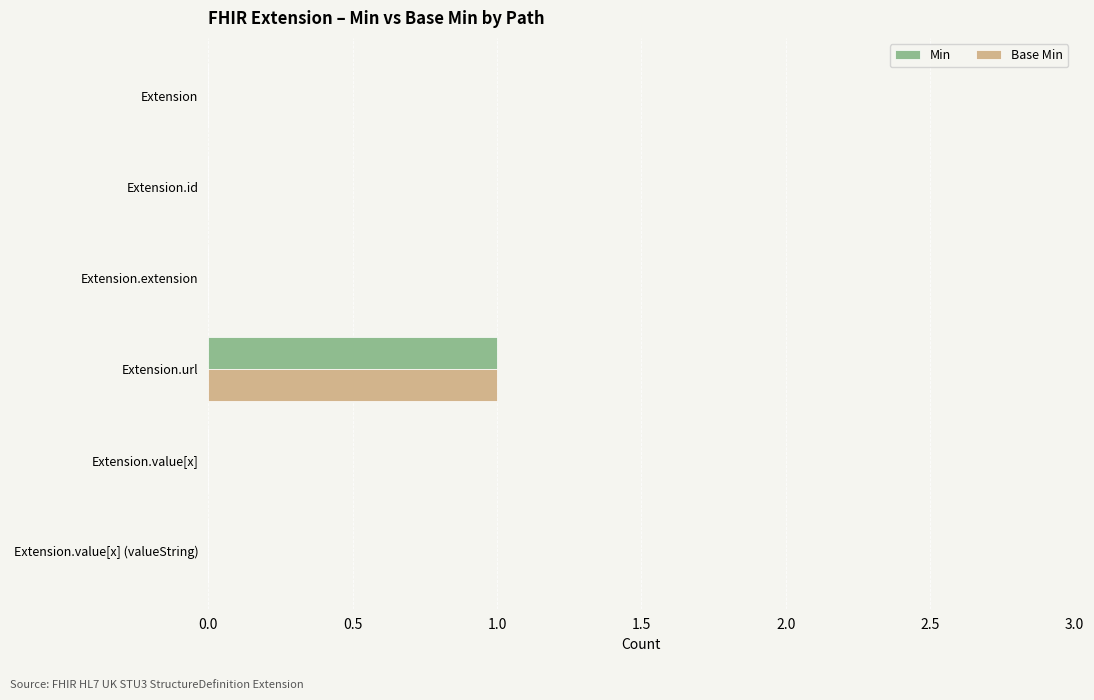

The Base Min series shows -1 at Extension.id. True or false?

False